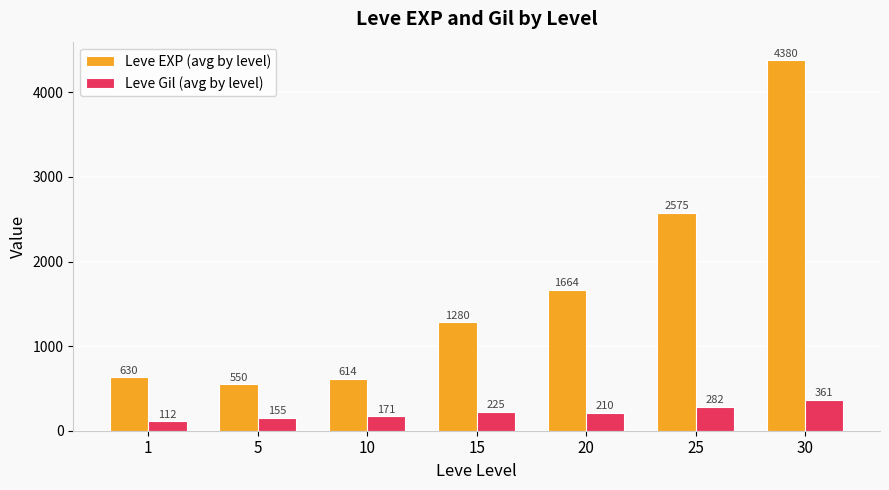

The value of Leve Gil (avg by level) at 30 is 361. True or false?

True